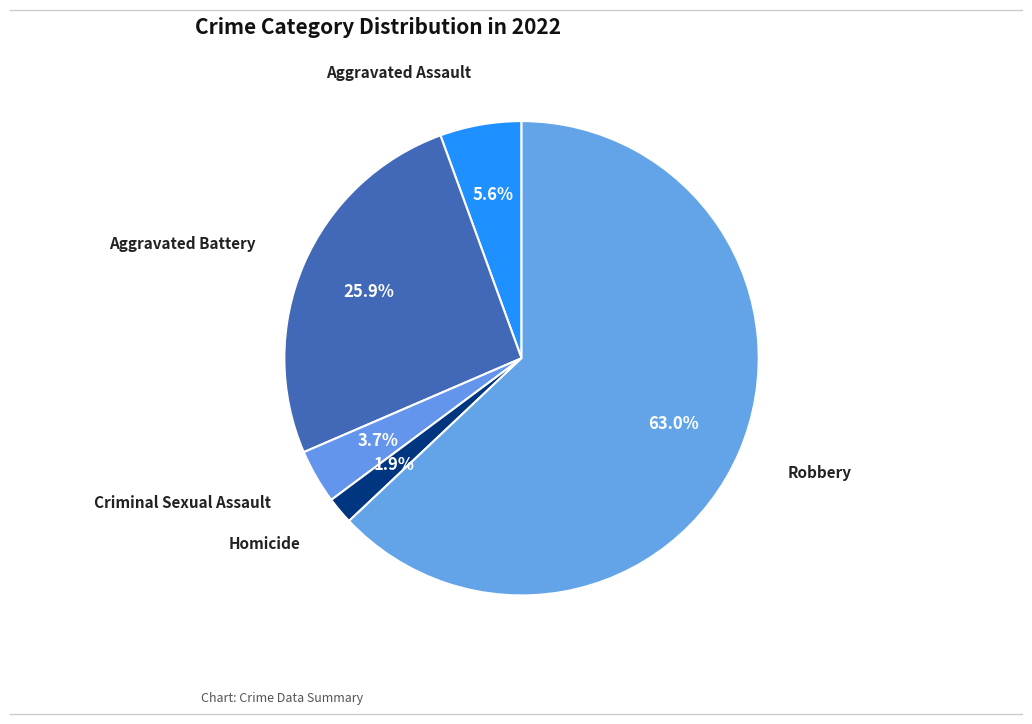

Count the number of slices in the pie.

5